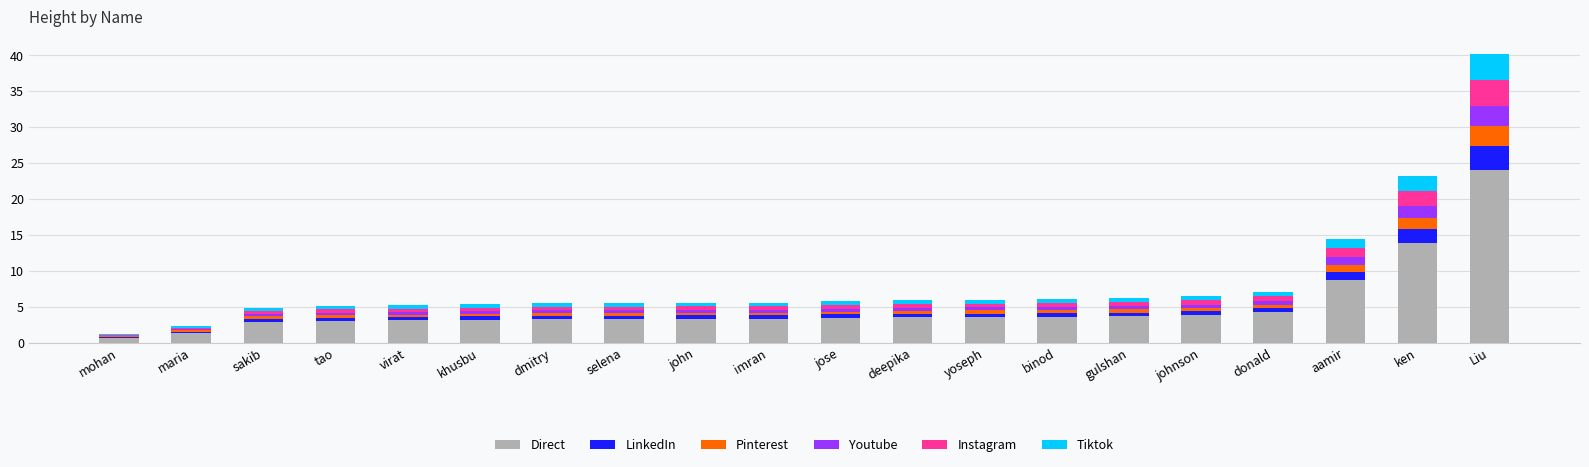

The Direct series shows 13.9 at ken. True or false?

True